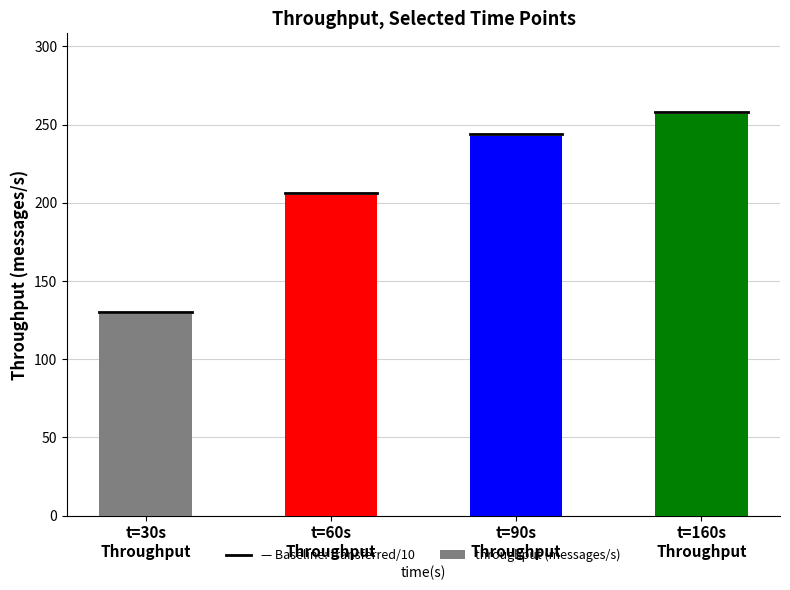

Does the chart contain any negative values?

No